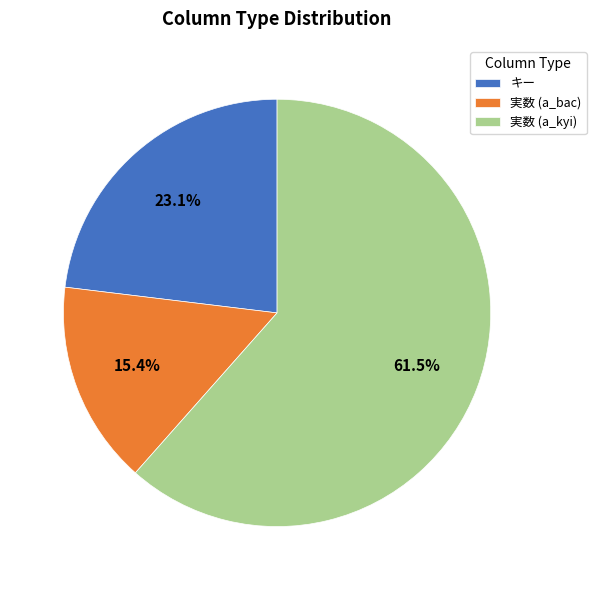

To the nearest percent, what is the difference between the 実数 (a_kyi) and キー slice percentages?

38%